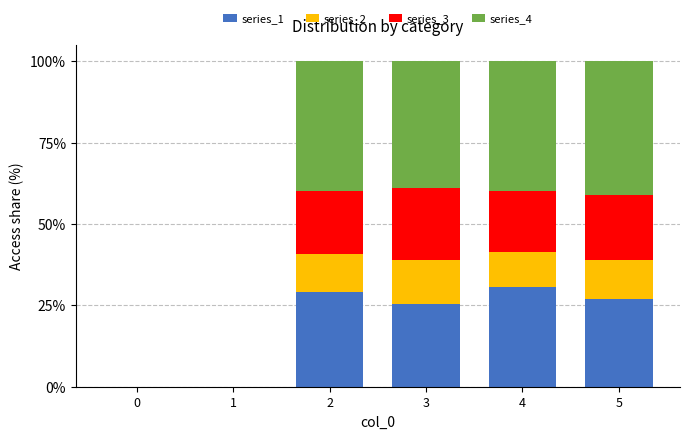

What is the maximum value for series_1?

30.6